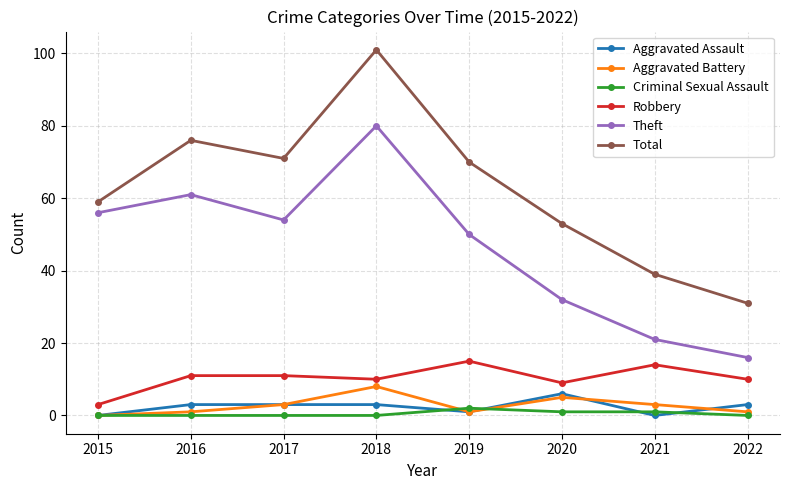

What is the greatest value displayed?

101